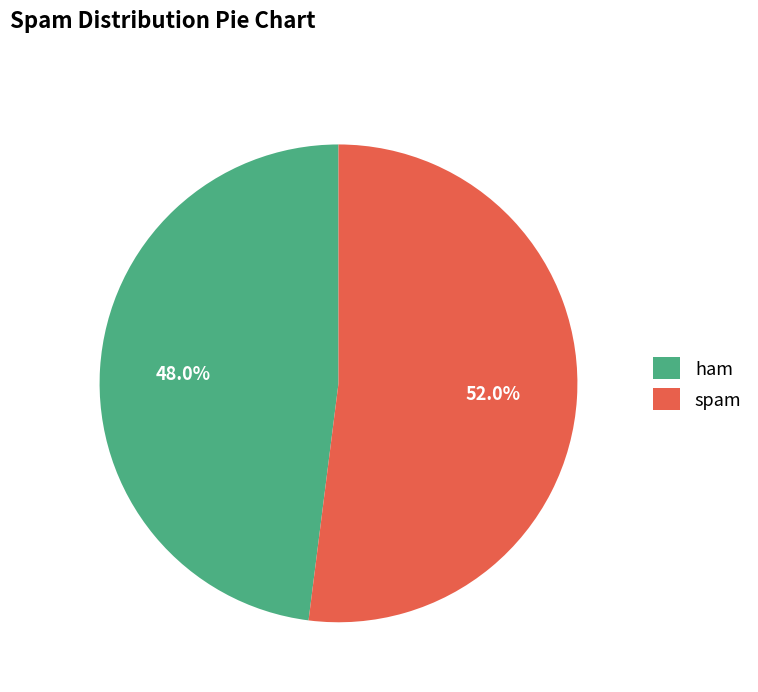

Which has a higher value, ham or spam?

spam